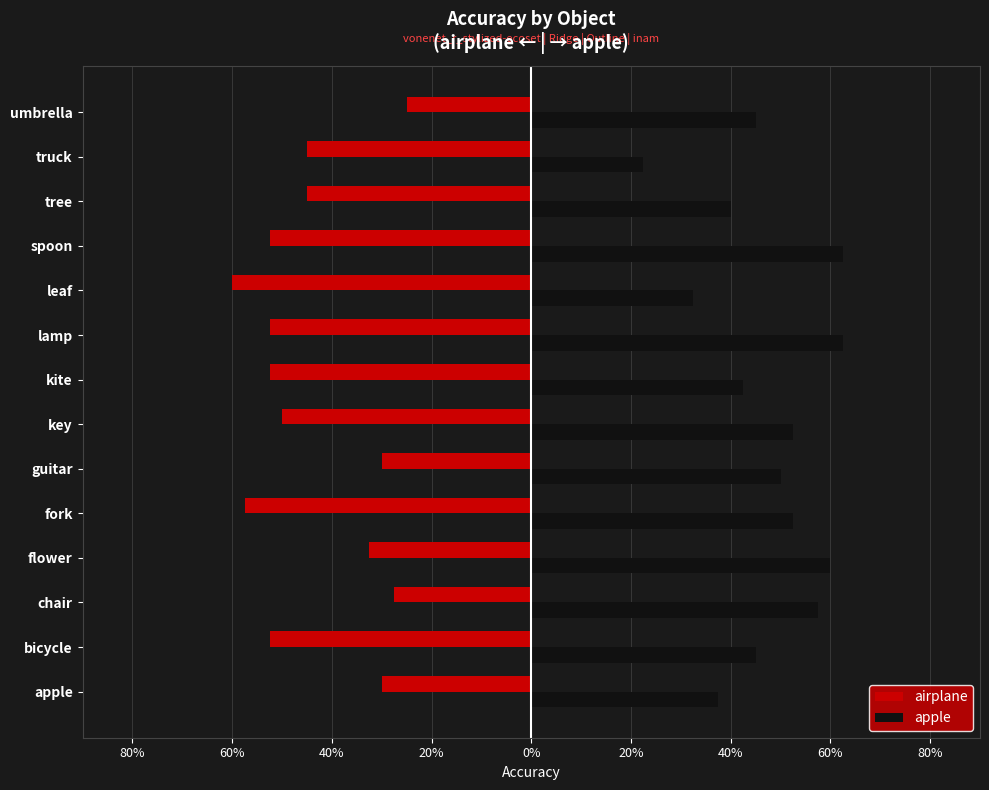

What are all the series names shown in the legend?

airplane, apple